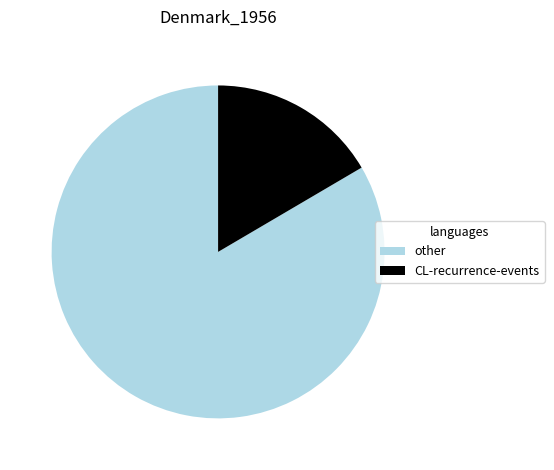

How many segments does this pie chart have?

2